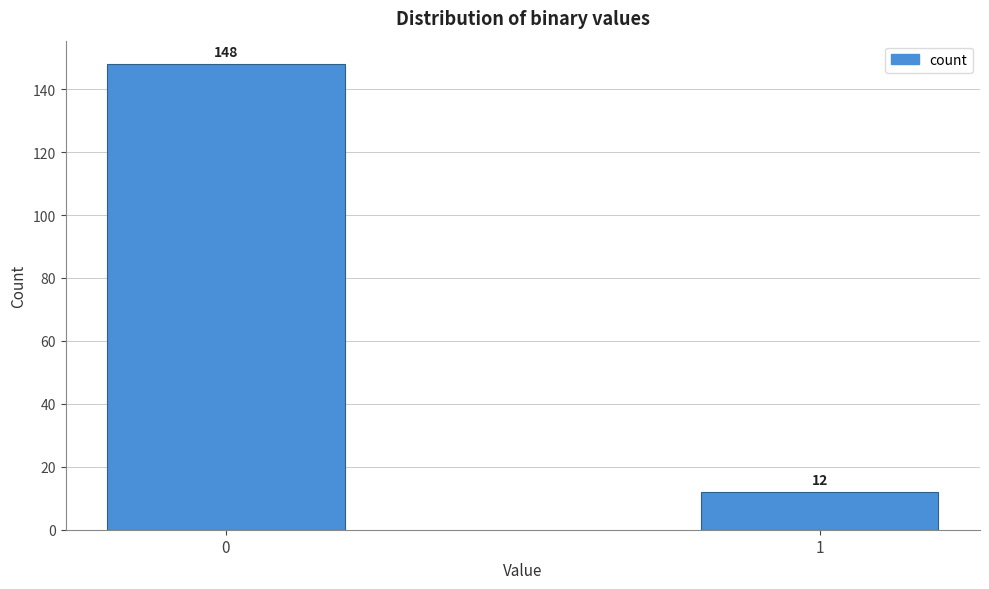

Reading left to right, extract all data points from this chart.

148	12